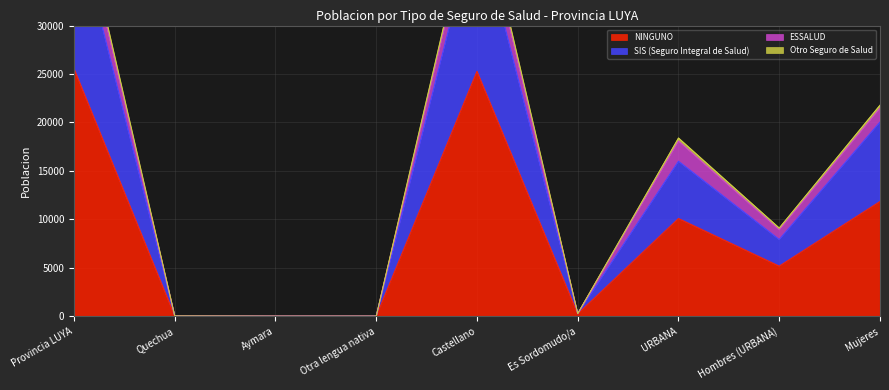

What is the sum of the NINGUNO values at Provincia LUYA and Es Sordomudo/a?

25794